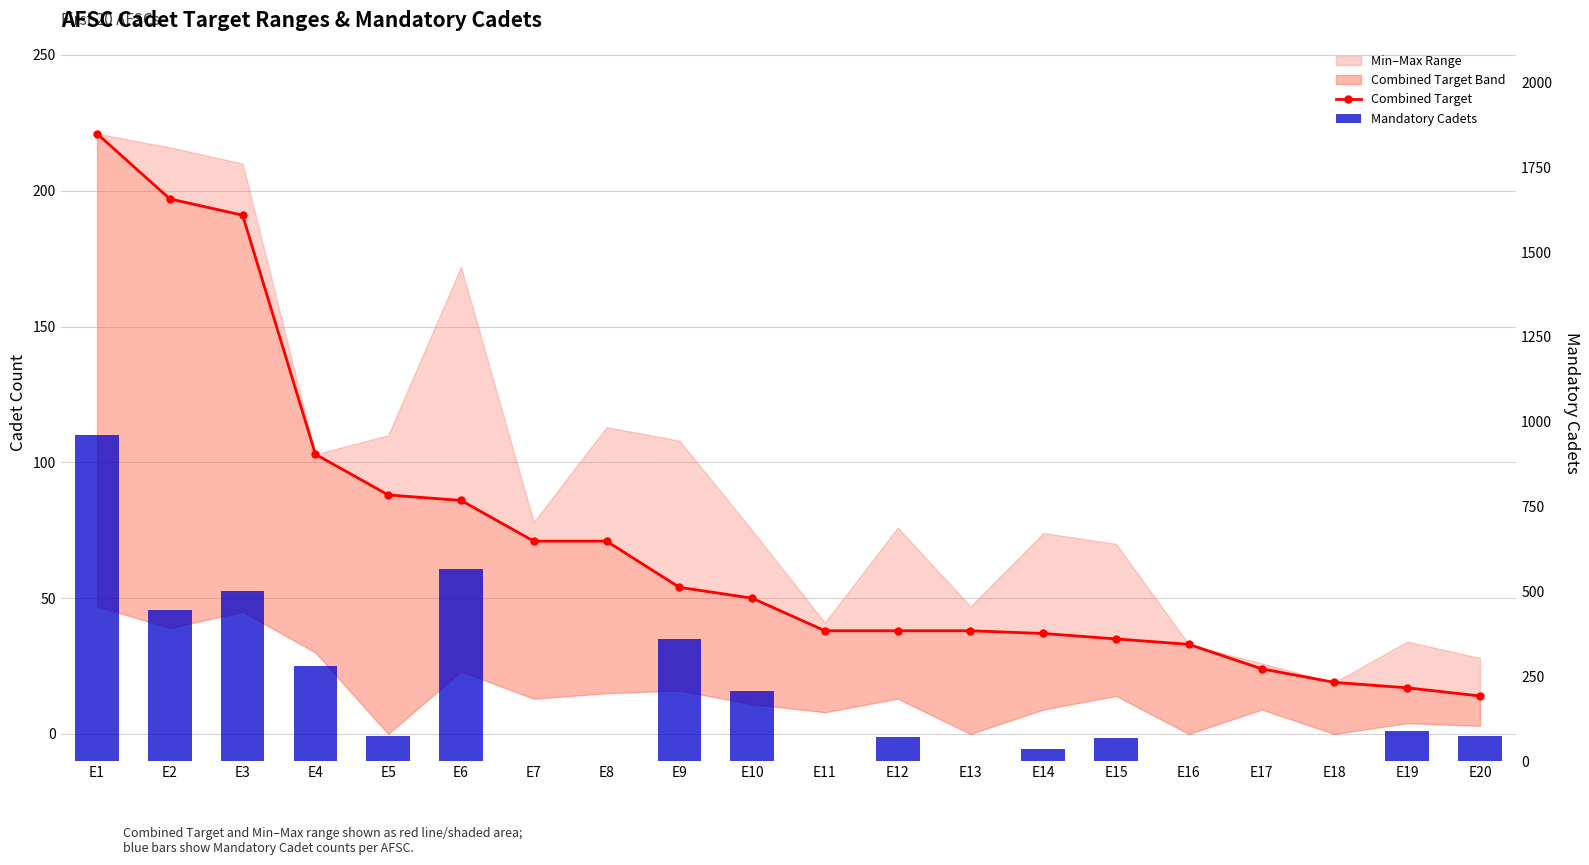

What is the sum of all Mandatory Cadets values?

3731